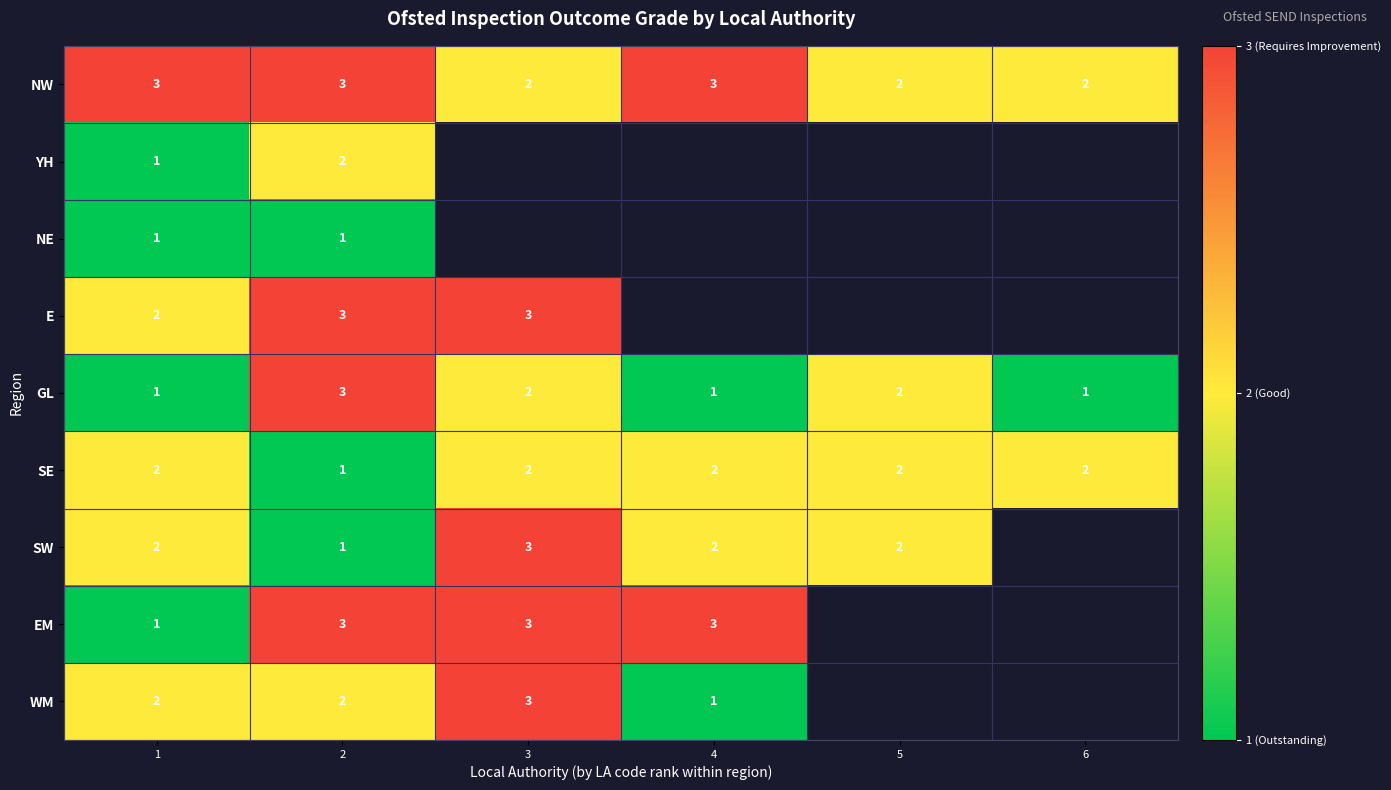

Is it true that SE equals 3.6 at 4?

False